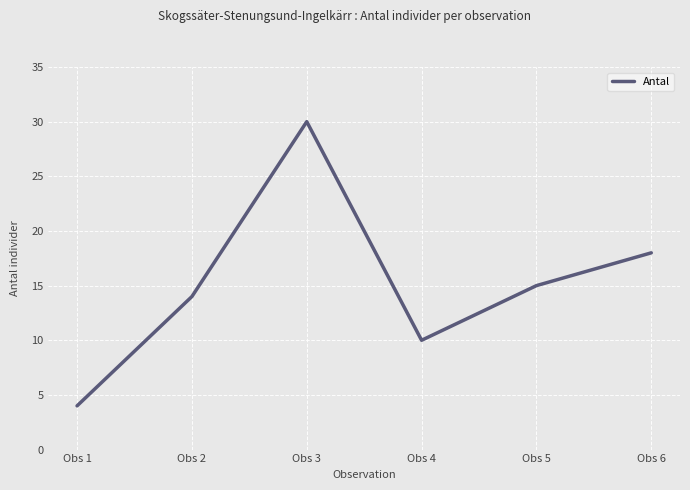

True or false: the data shows 2 at Obs 1.

False